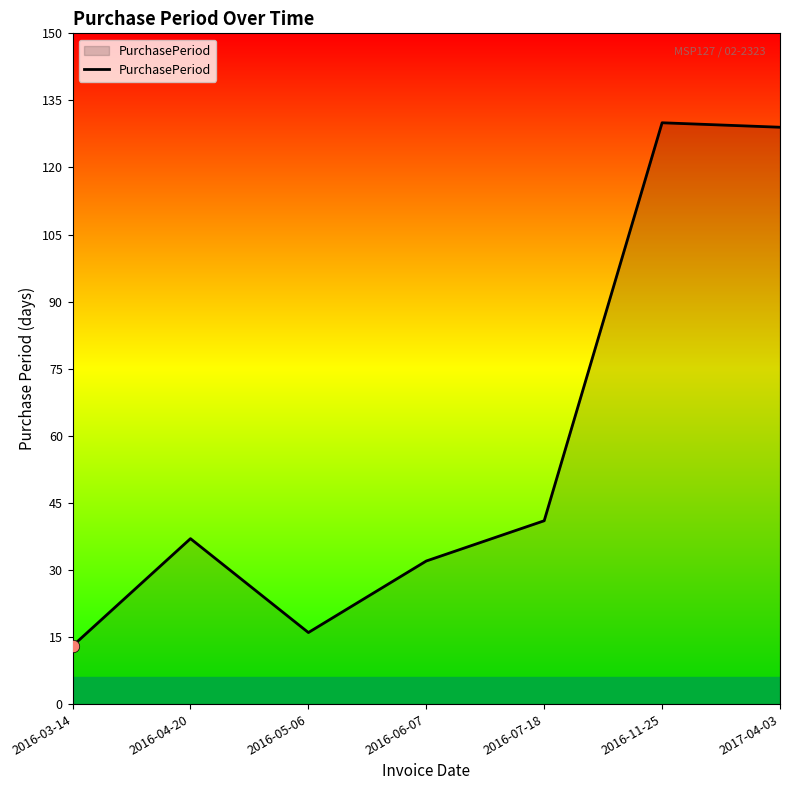

Approximately how many times larger is the value at 2016-05-06 compared to 2016-07-18?

0.4